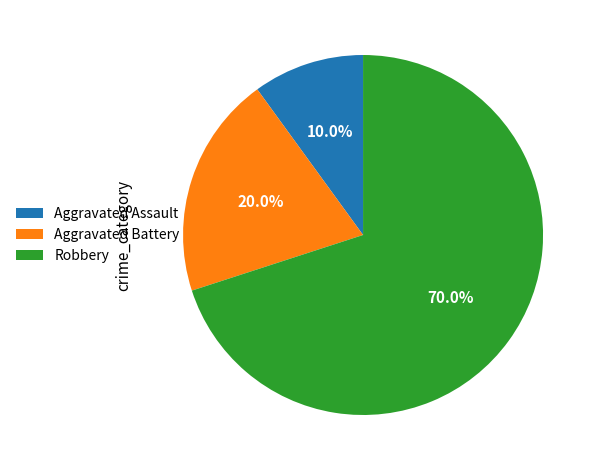

What percentage is the Aggravated Assault slice, to the nearest percent?

10%